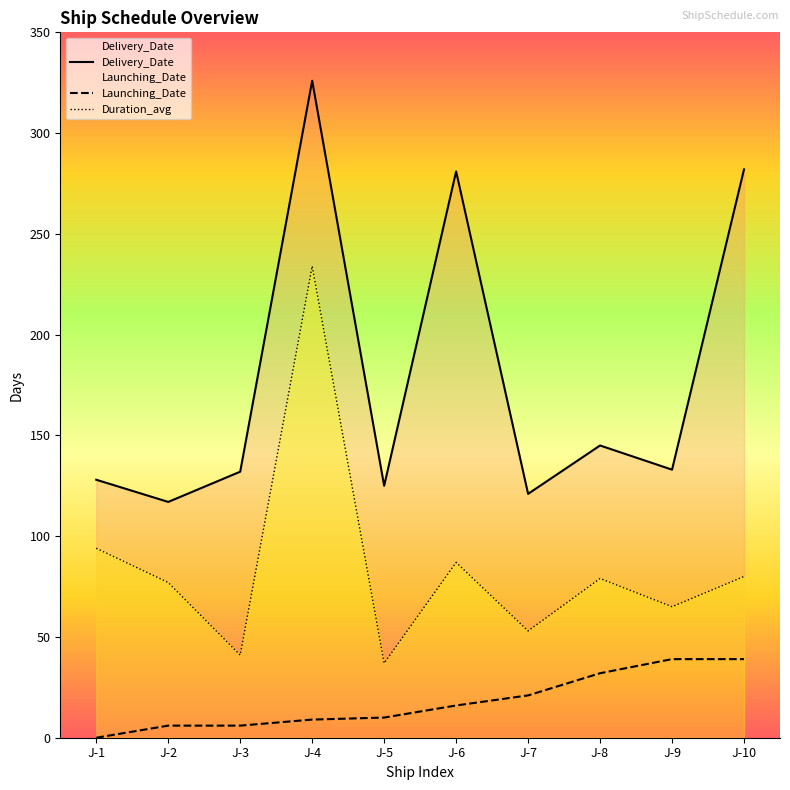

How many series are shown in this chart?

3